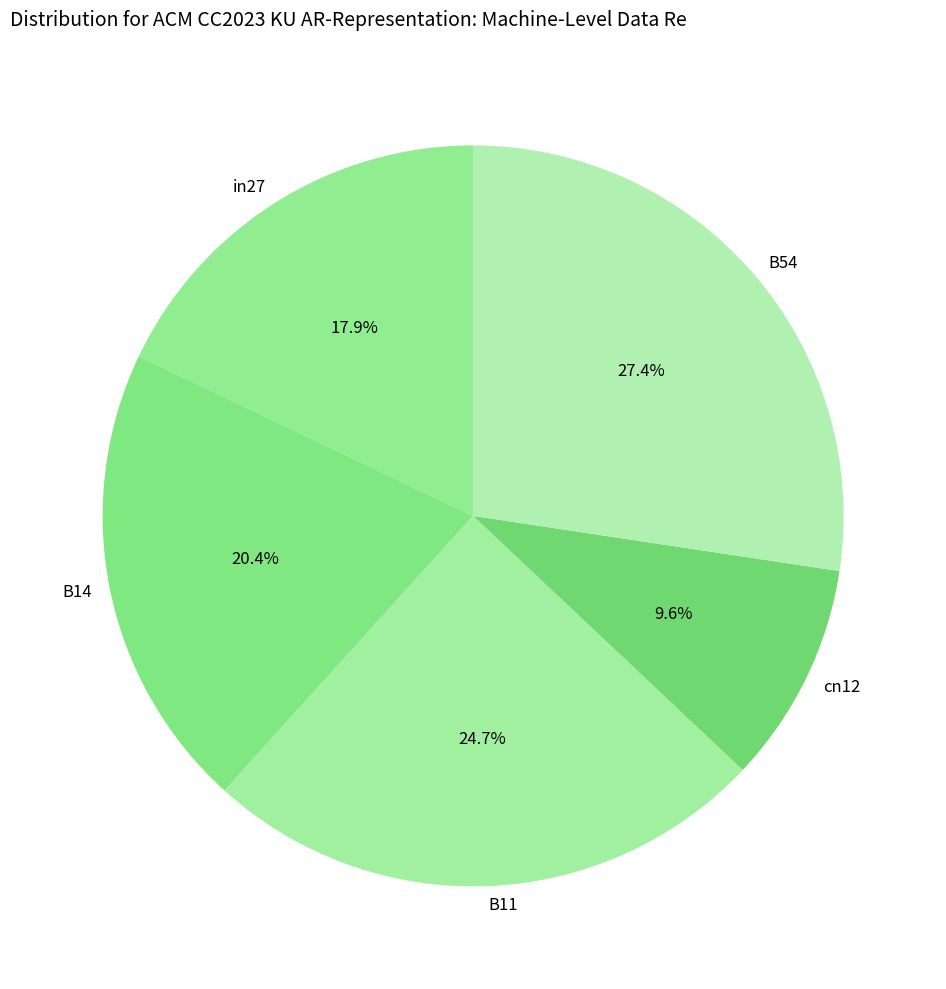

What is the largest slice in the pie chart?

B54